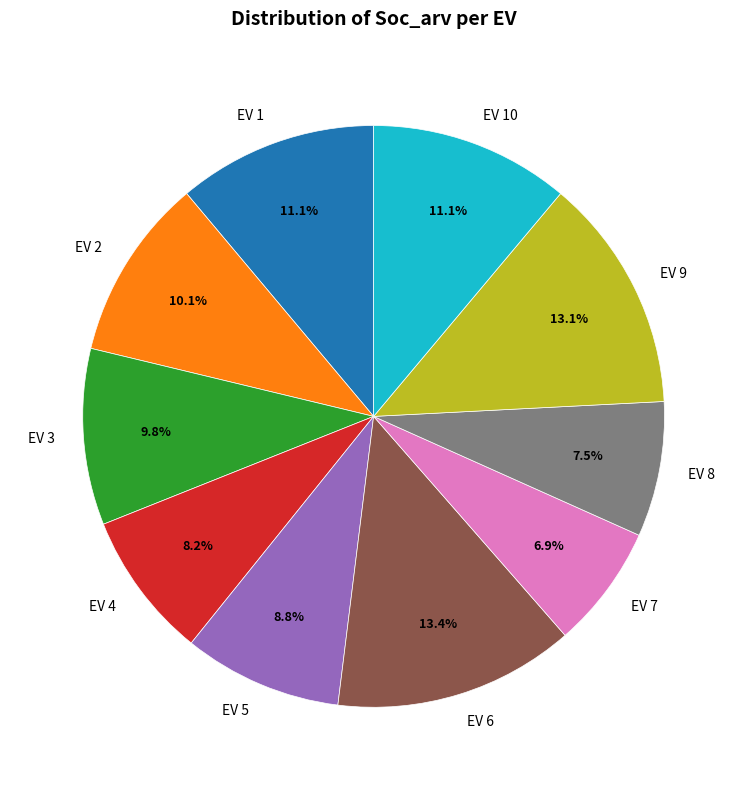

Count the number of slices in the pie.

10